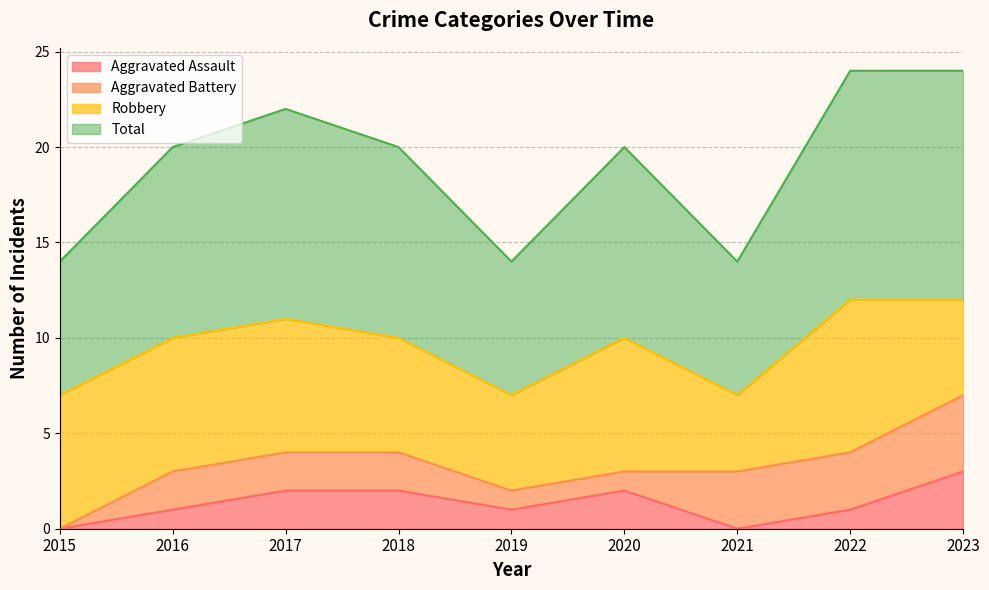

Which has a higher value, 2022 or 2021?

2022